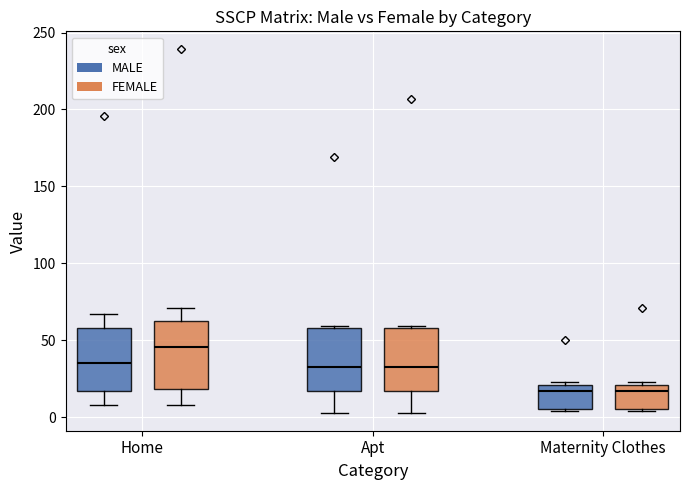

Where does the lower whisker of the box for Apt (MALE) end on the y-axis? The values are not printed on the chart, so give them approximately, as read against the axis.

5